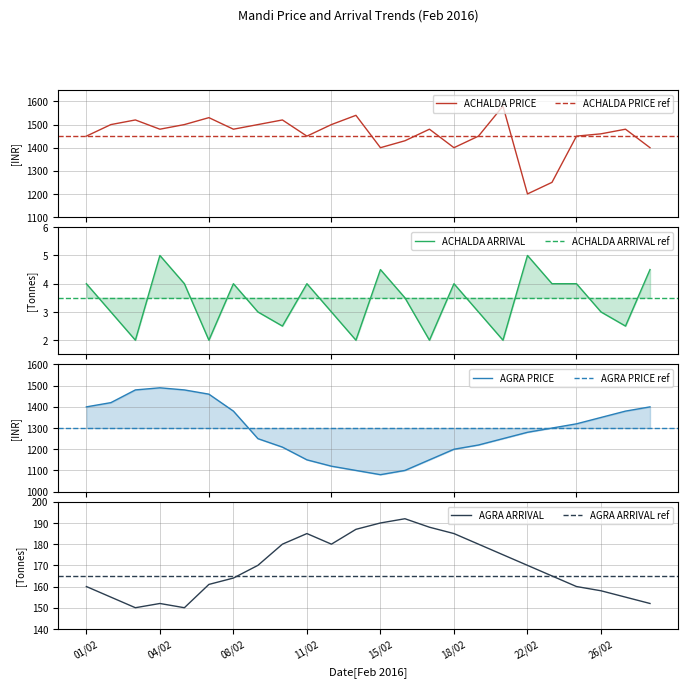

What is the label of the 17th point from the right?

09/02